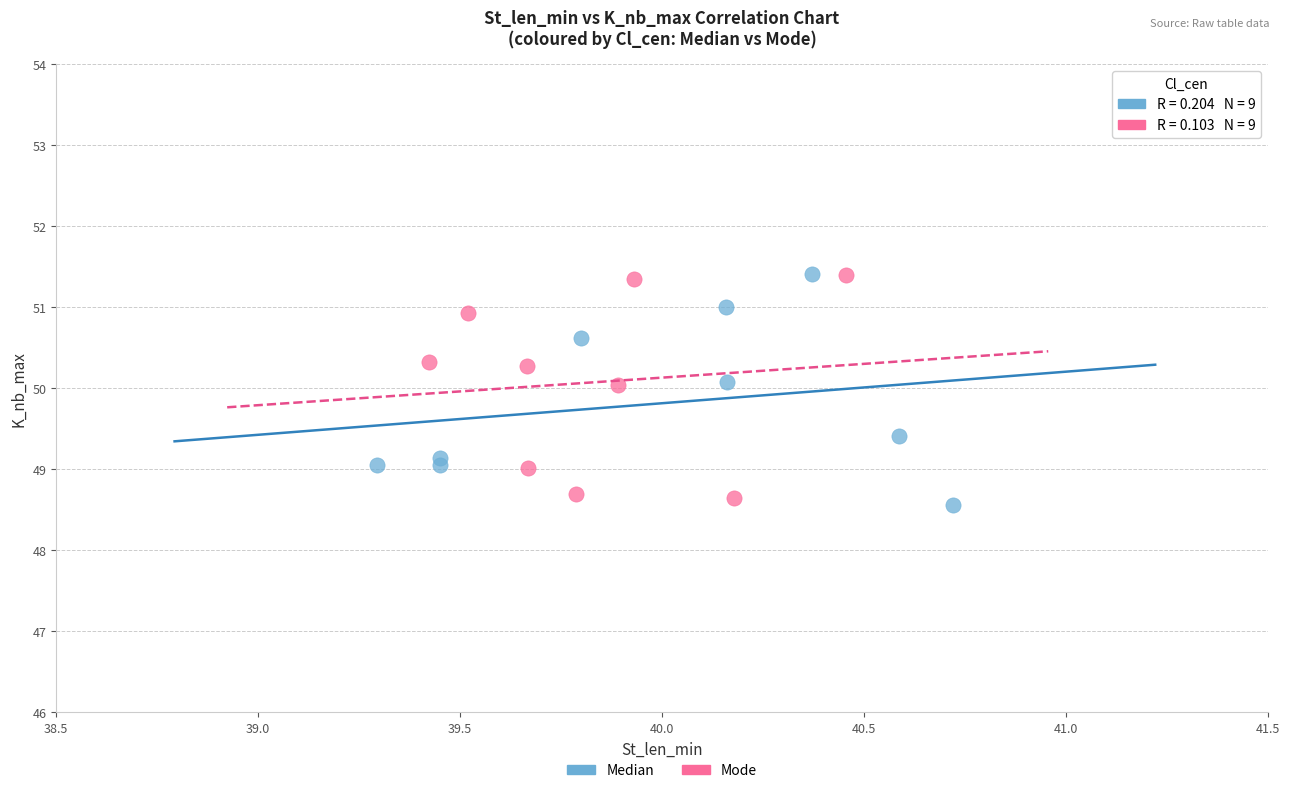

What are all the series names shown in the legend?

Median, Mode